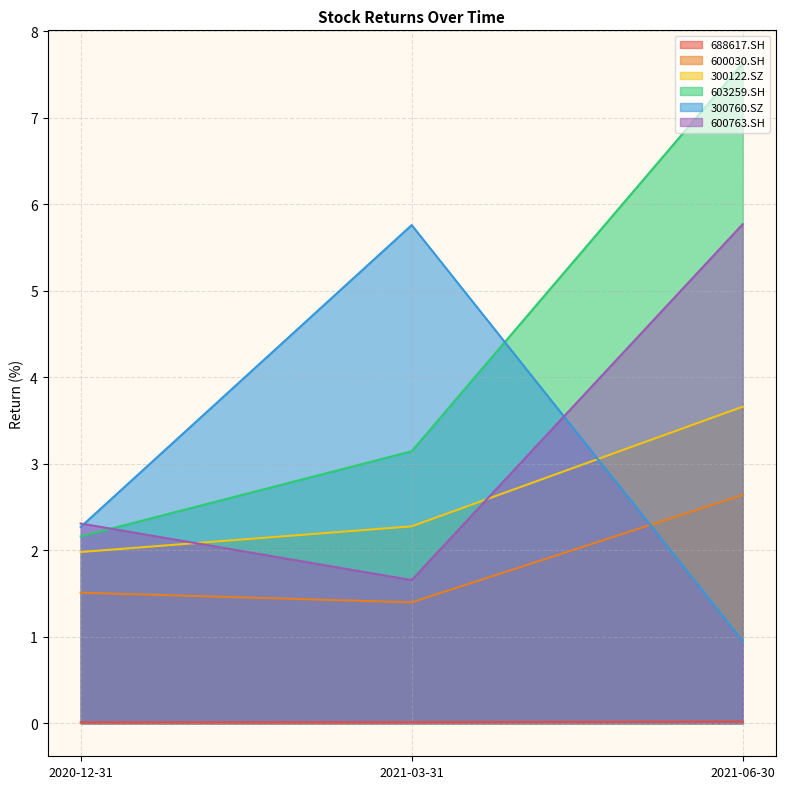

Is the value of 300122.SZ at 2020-12-31 greater than the value of 688617.SH at 2021-03-31?

Yes